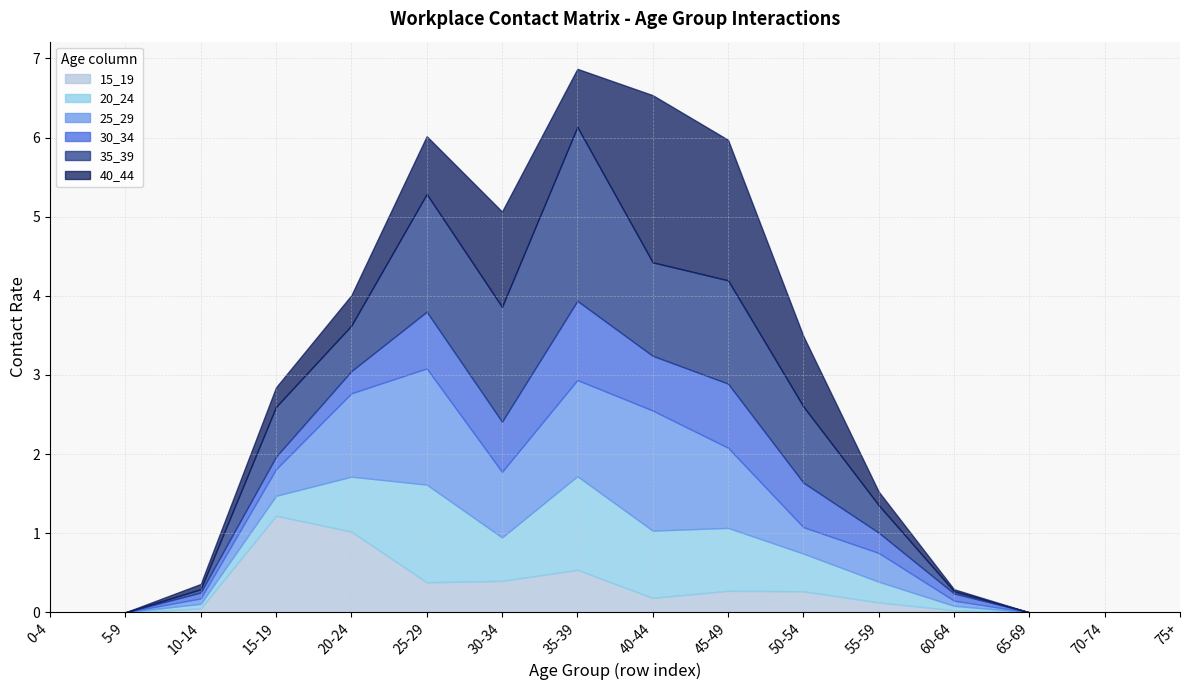

Rank the series at 15-19 from highest to lowest value.

15_19, 35_39, 25_29, 20_24, 40_44, 30_34